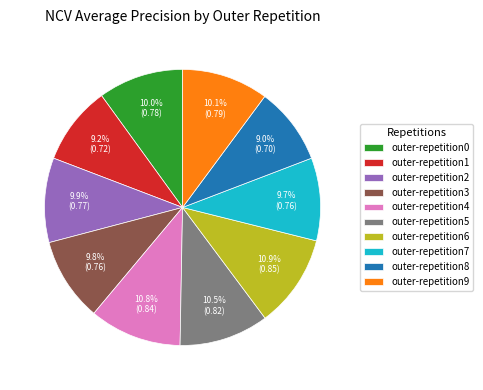

What percentage is the outer-repetition4 slice, to the nearest percent?

11%